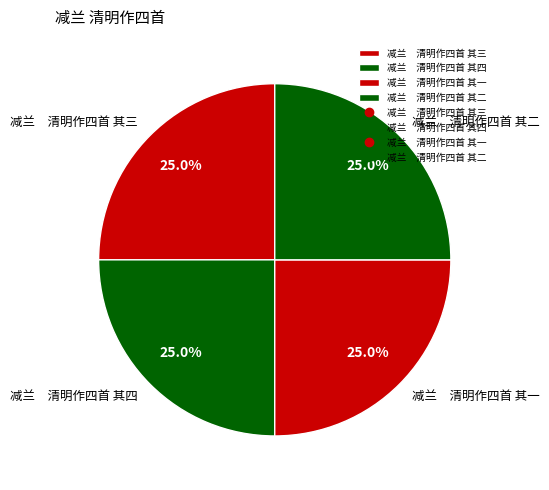

Approximately how many times larger is the value at 减兰 清明作四首 其二 compared to 减兰 清明作四首 其三?

1.0